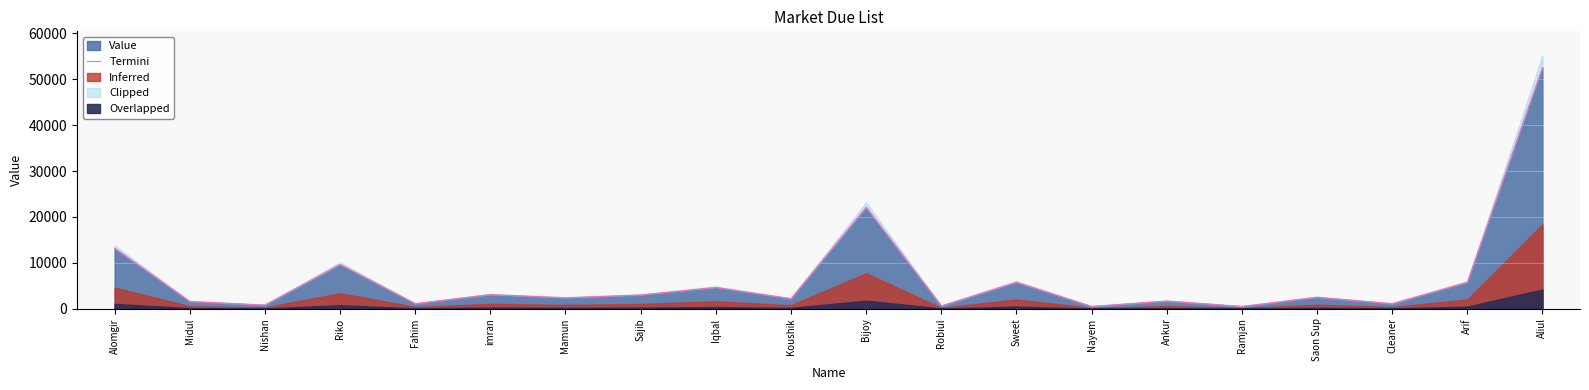

What is the value of the 15th point from the left?

1687